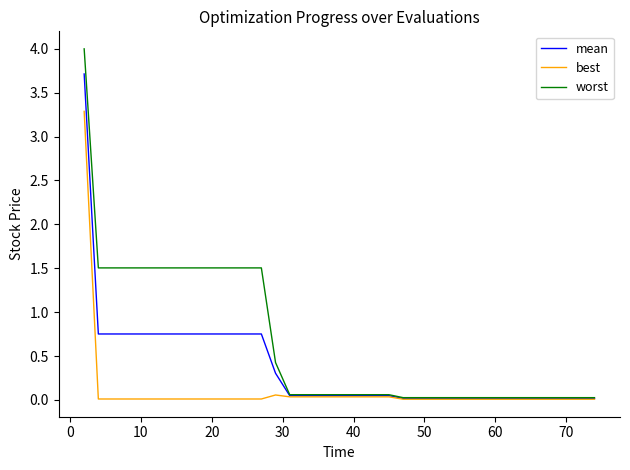

Which series has the largest total across all categories?

worst